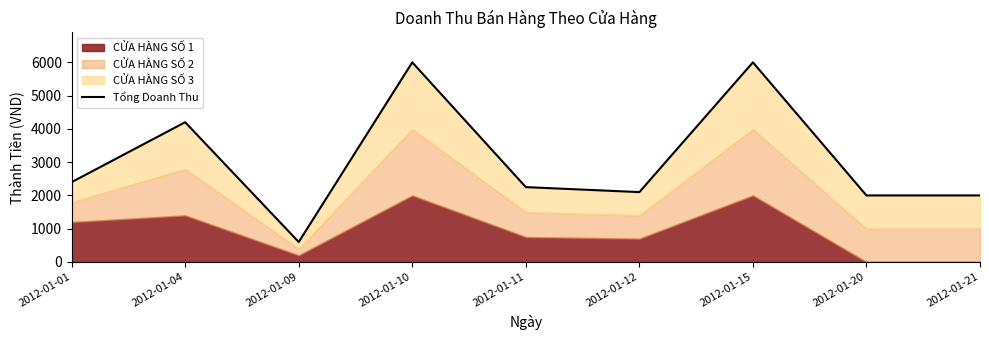

What is the value of the 7th point from the left?

6000